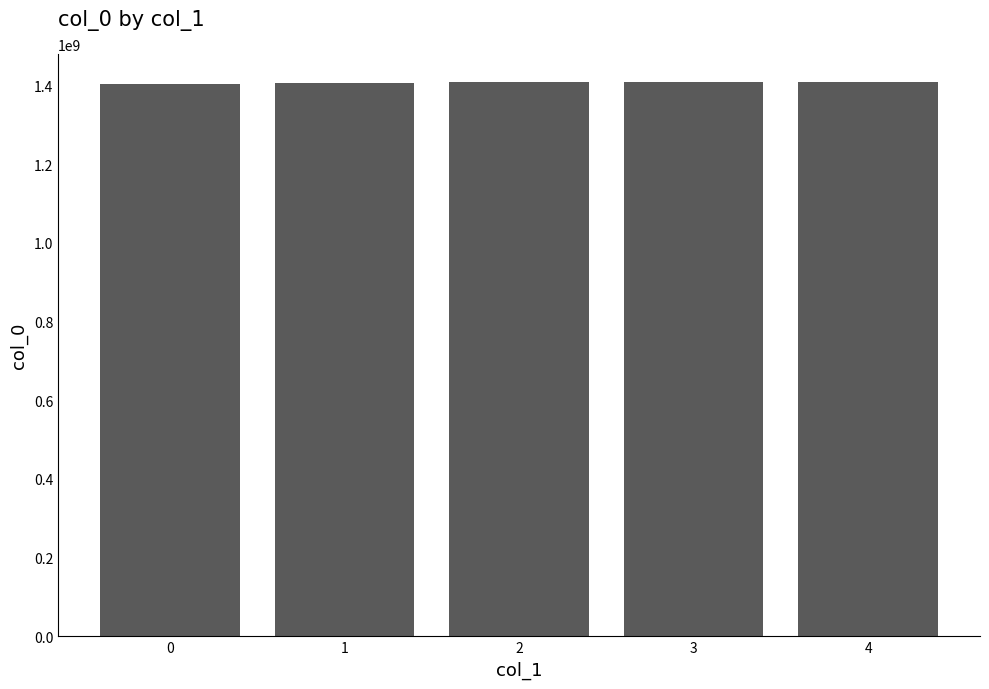

What is the average value?

1407626999.3